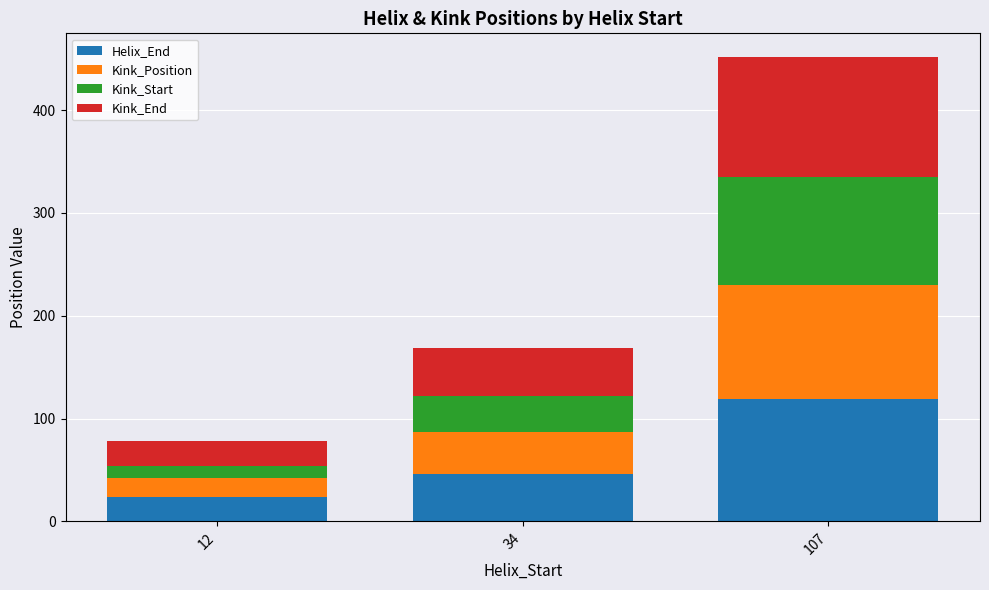

The value of Helix_End at 12 is 24. True or false?

True